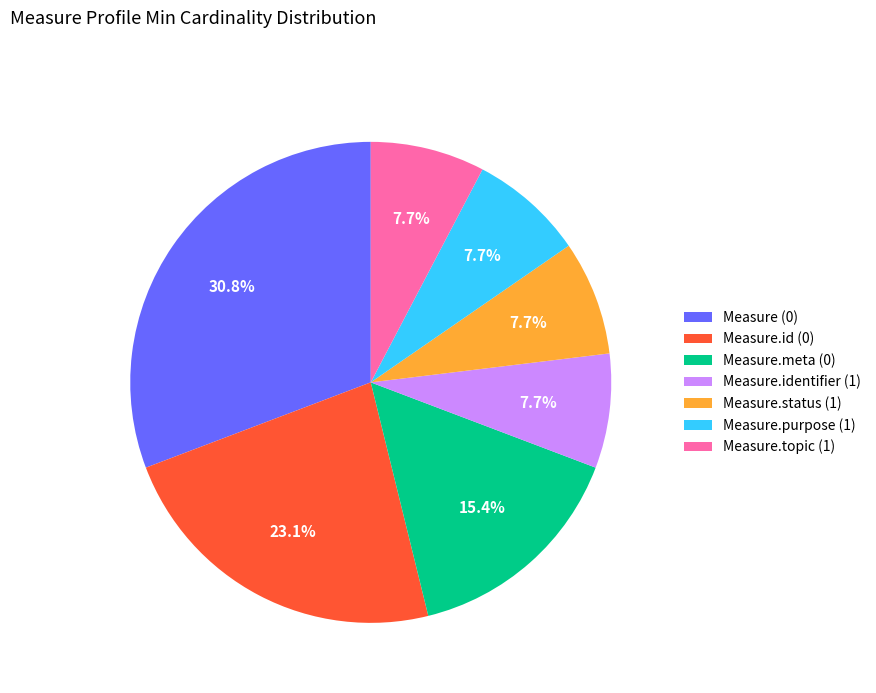

What percentage is NOT represented by Measure.purpose (1)?

92.3%